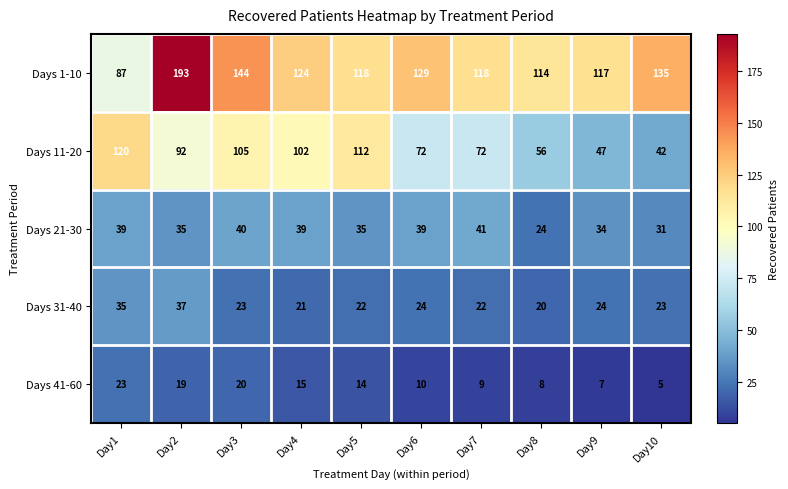

What is the total value across all series at Day2?

376